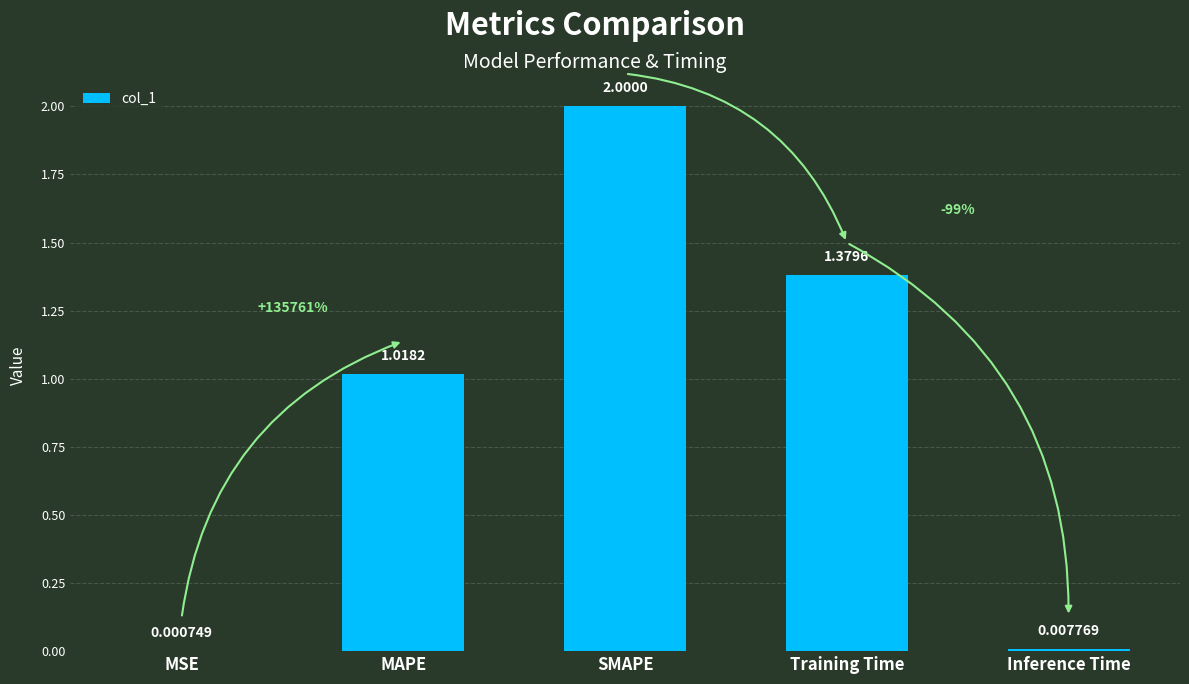

What is the change in value from SMAPE to Training Time?

-0.6